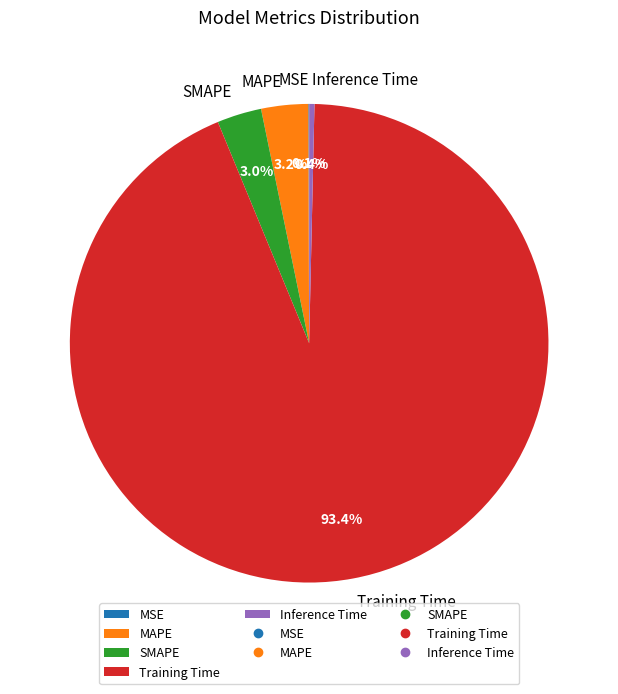

True or false: Inference Time accounts for 0% of the total.

True